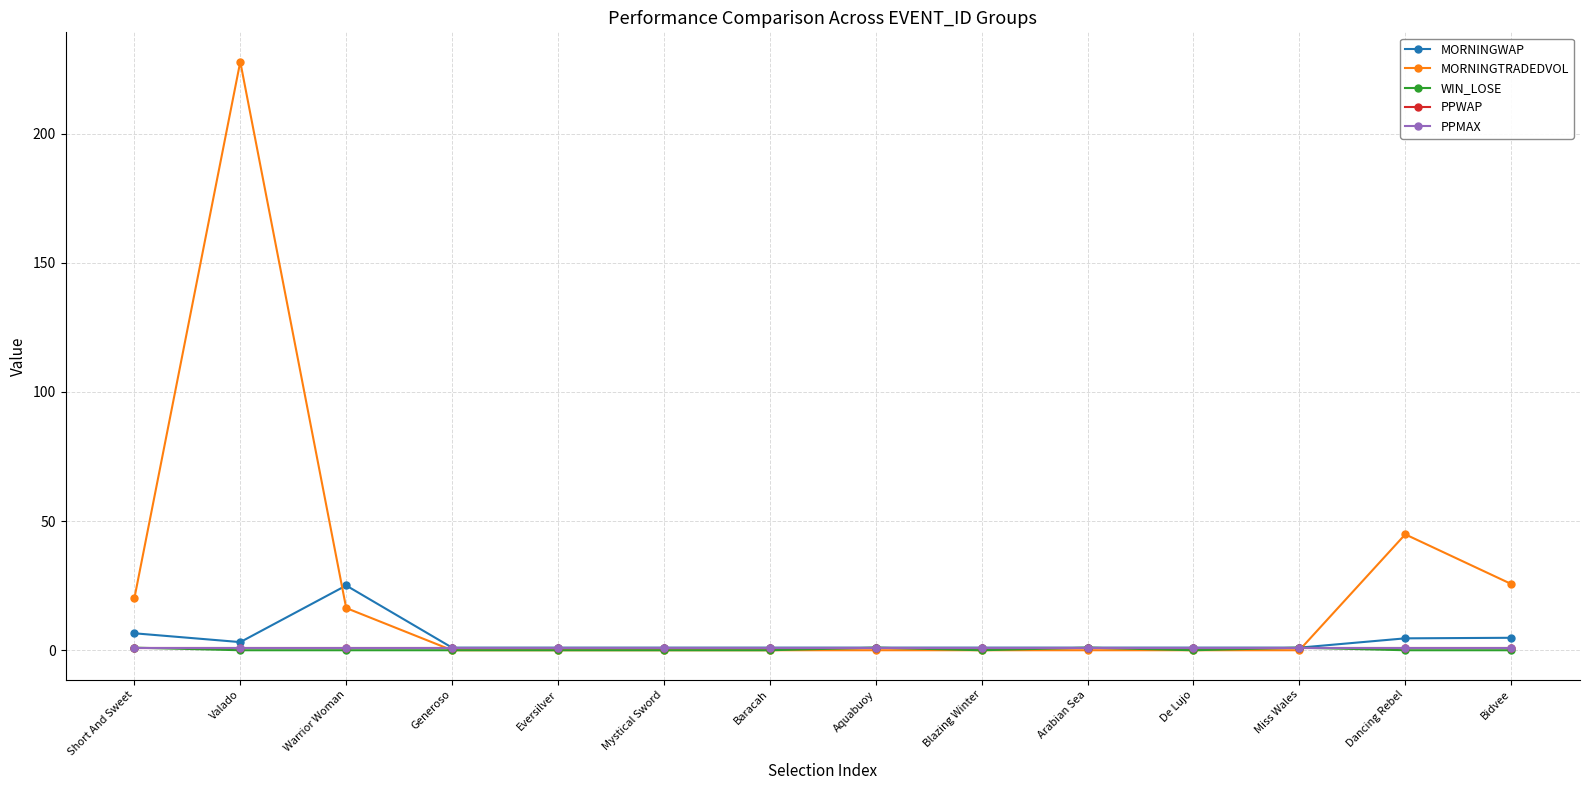

Where is PPWAP nearest to the value 1?

Short And Sweet